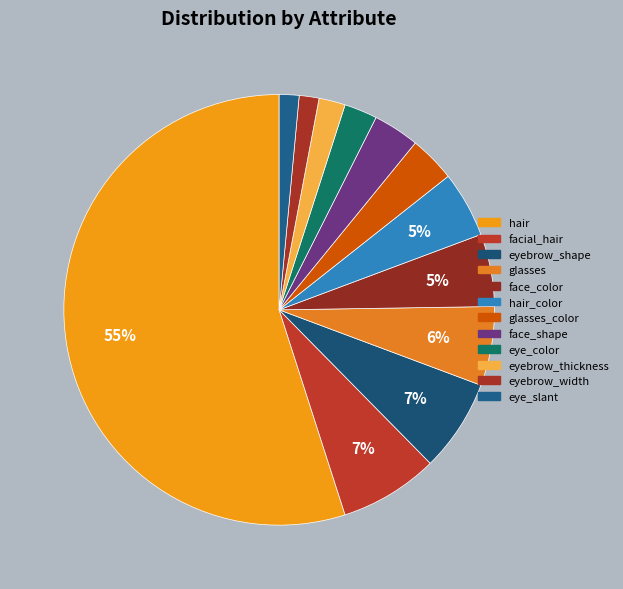

To the nearest percent, what is the average slice percentage?

8%